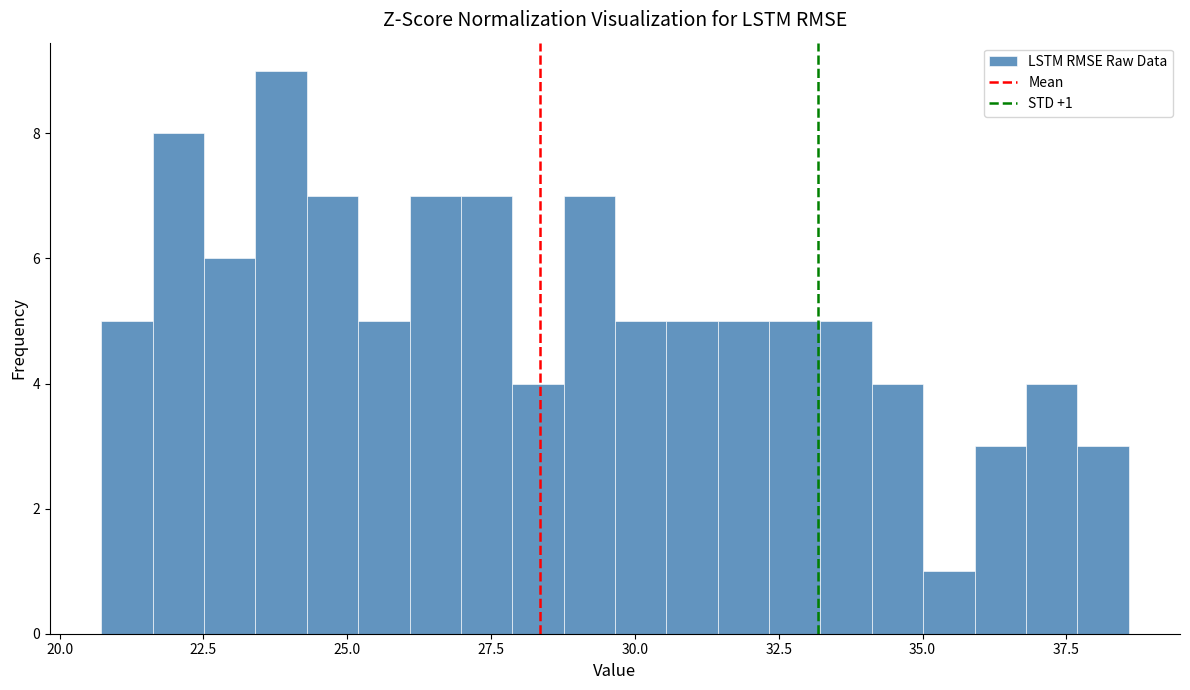

Read against the x-axis, roughly where is the centre of the tallest bar?

24.0